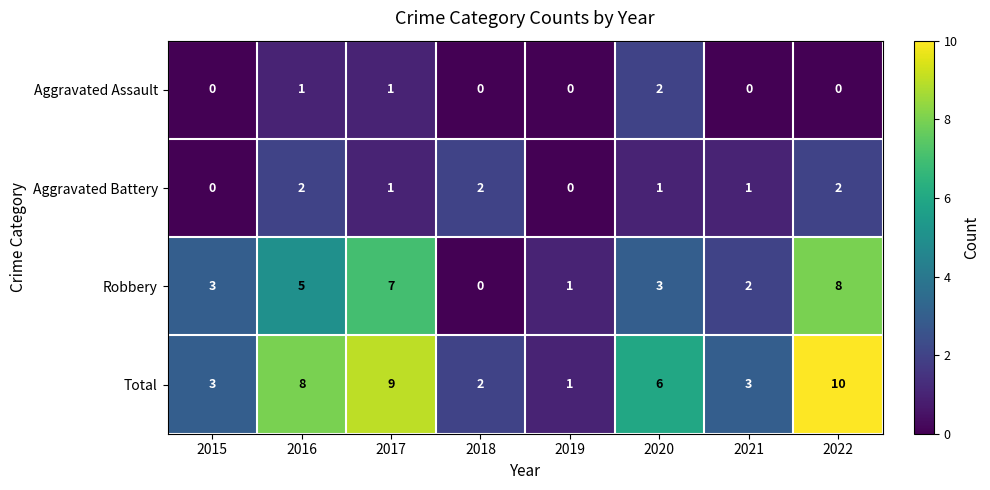

At which label does Total reach its peak?

2022